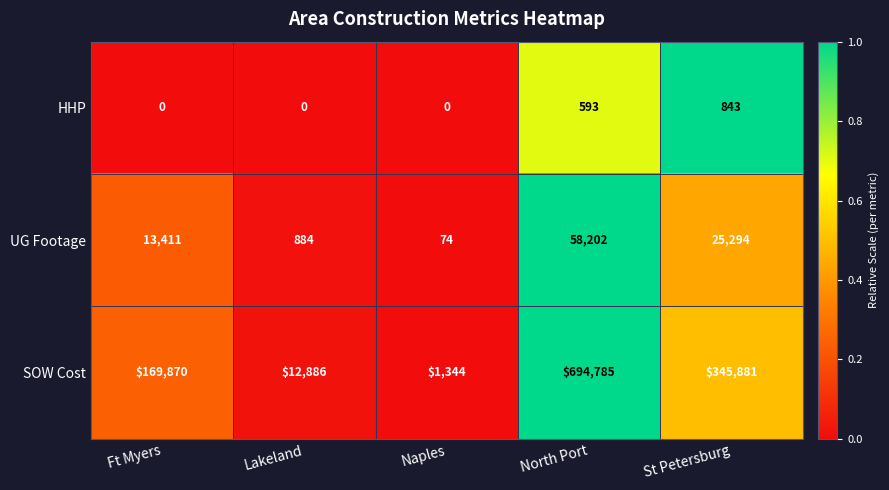

Reading left to right, list all the values displayed in this chart.

HHP: Ft Myers=0	Lakeland=0	Naples=0	North Port=593	St Petersburg=843
UG Footage: Ft Myers=13411	Lakeland=884	Naples=74	North Port=58202	St Petersburg=25294
SOW Cost: Ft Myers=169870	Lakeland=12886	Naples=1344	North Port=694785	St Petersburg=345881